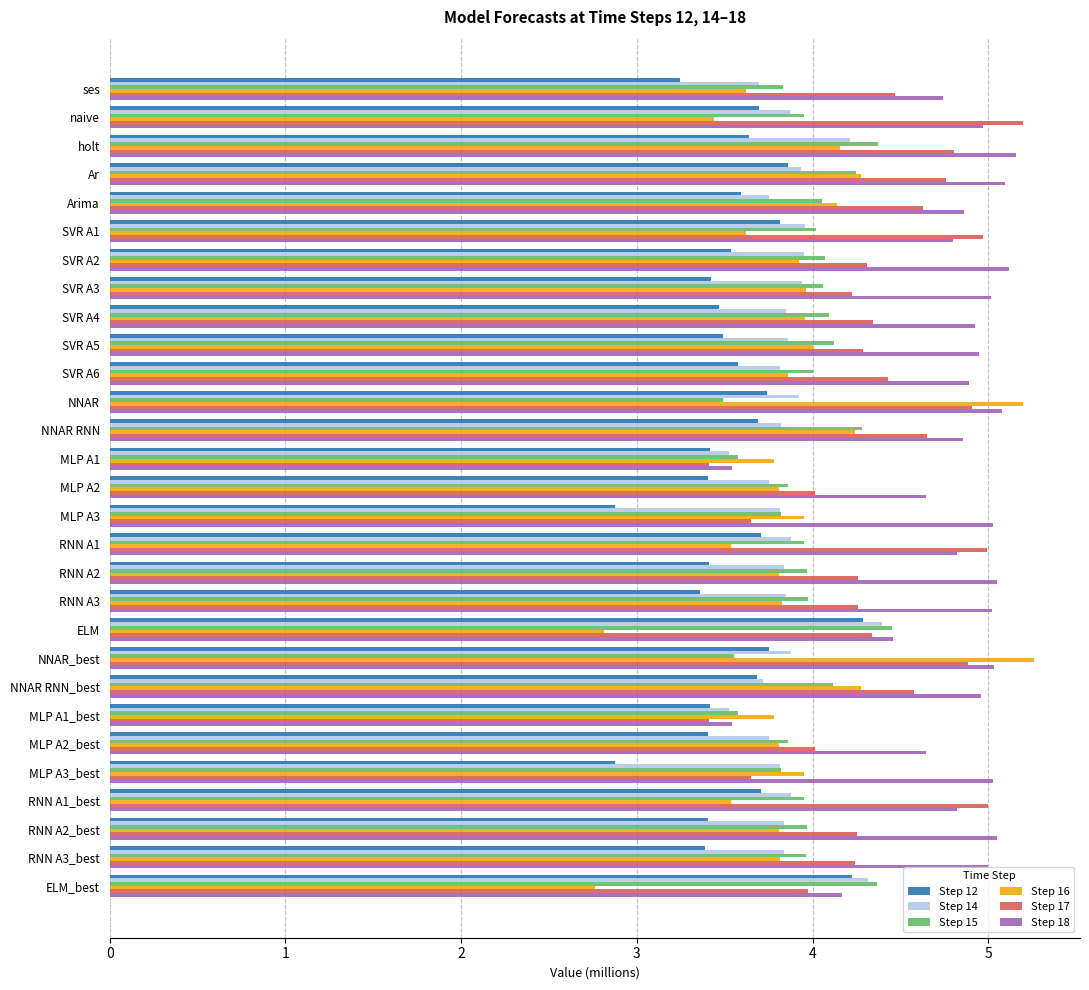

What is the difference between the second highest and minimum values in the Step 14 series?

0.8